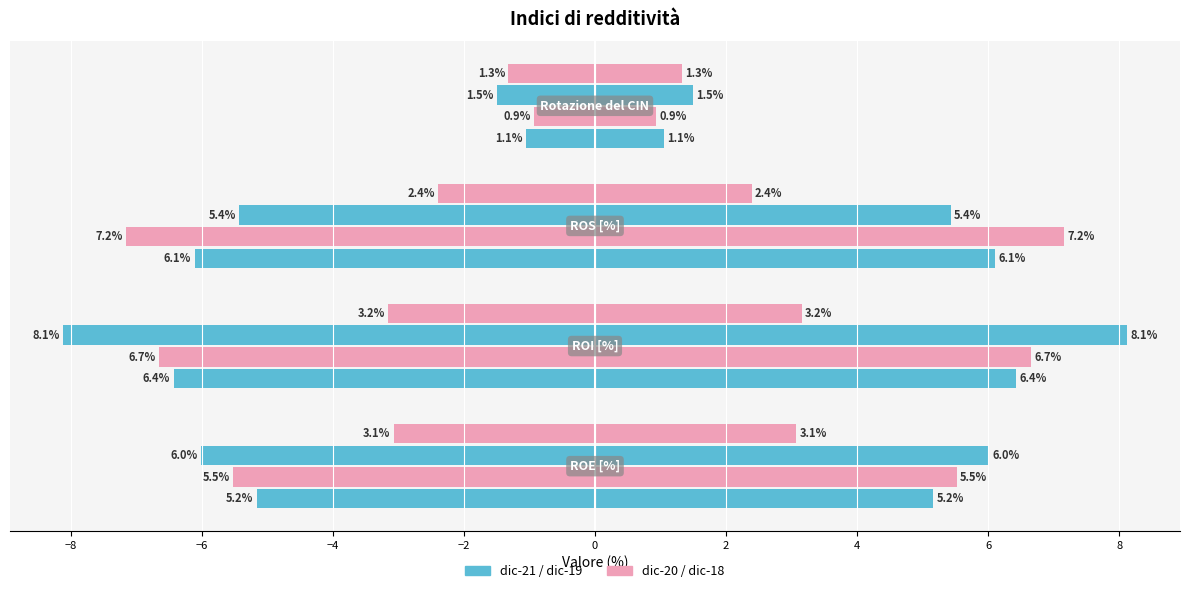

What is the lowest value of the dic-19 series?

-8.1